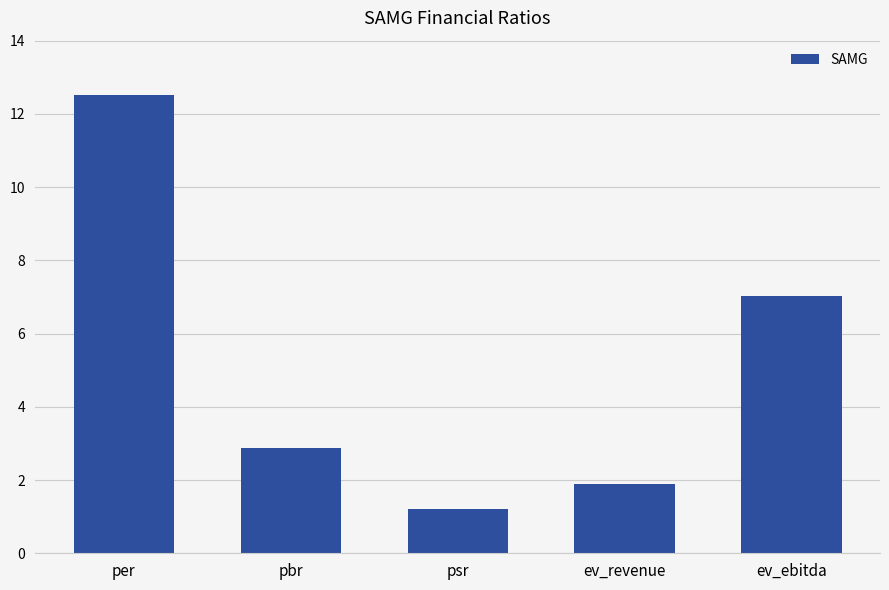

What is the ratio of the value at ev_ebitda to the value at ev_revenue?

3.7